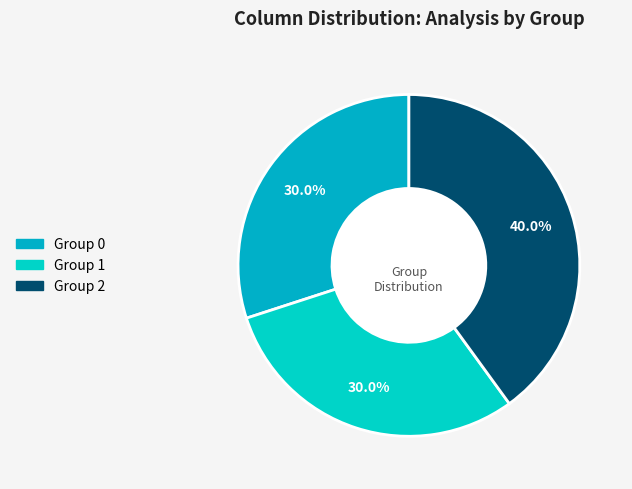

To the nearest percent, what is the difference between the largest and smallest slice percentages?

10%